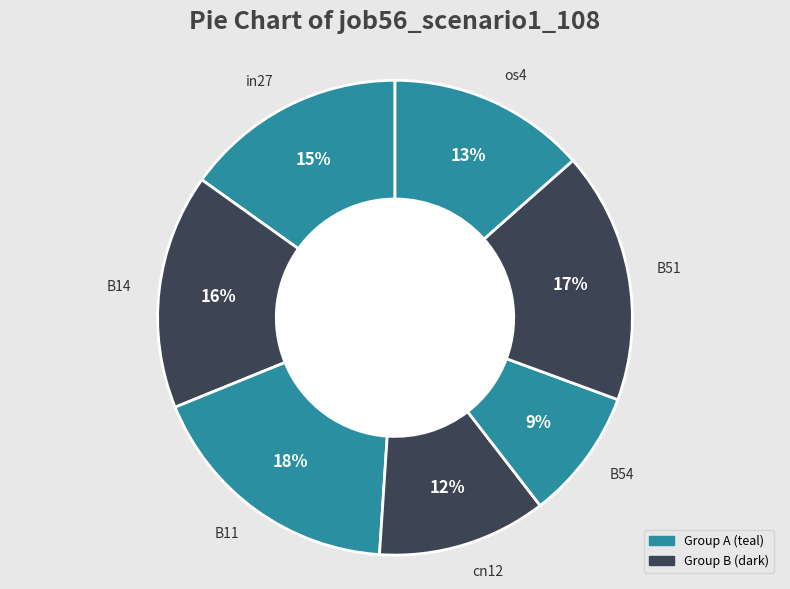

Count the number of slices in the pie.

7